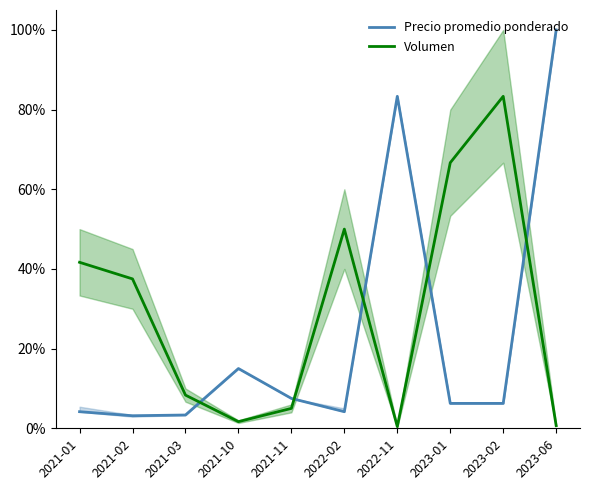

Rank the series at 2023-01 from lowest to highest value.

Precio promedio ponderado, Volumen